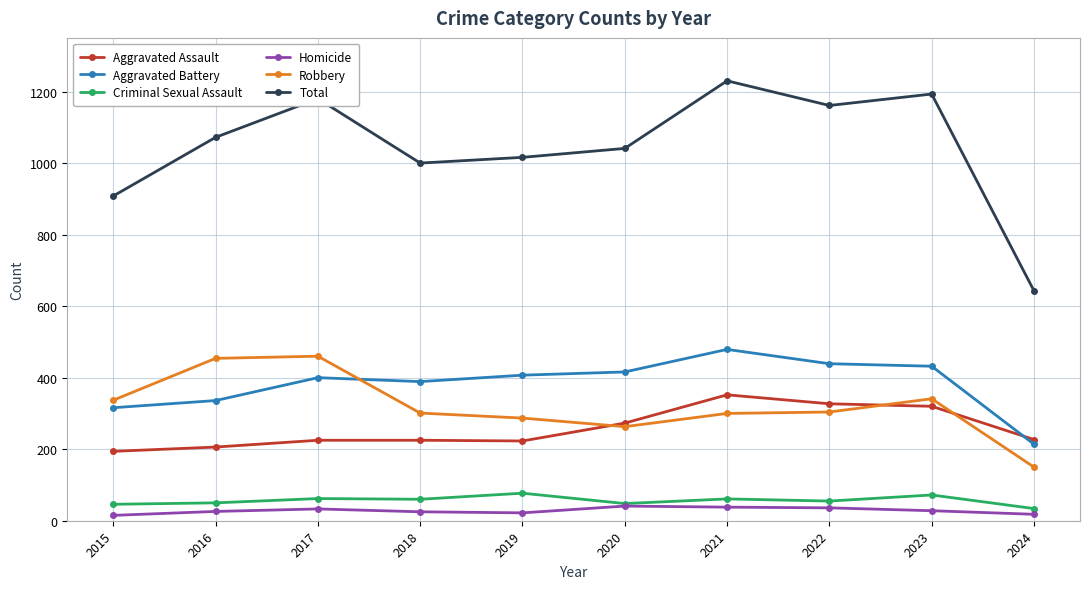

List the labels in order of Total value, smallest first.

2024, 2015, 2018, 2019, 2020, 2016, 2022, 2017, 2023, 2021